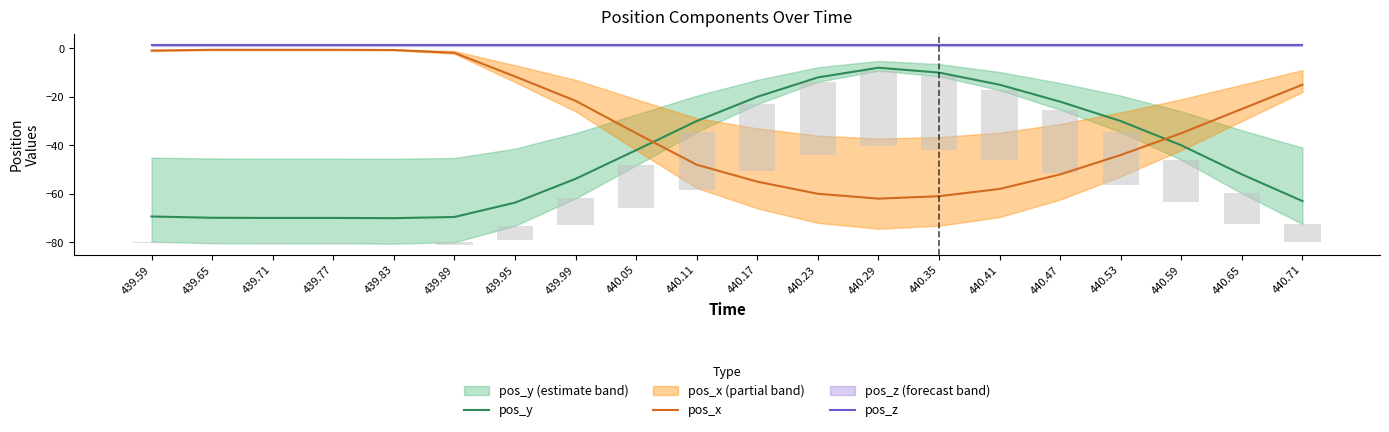

At which label is pos_y closest to -39?

440.59